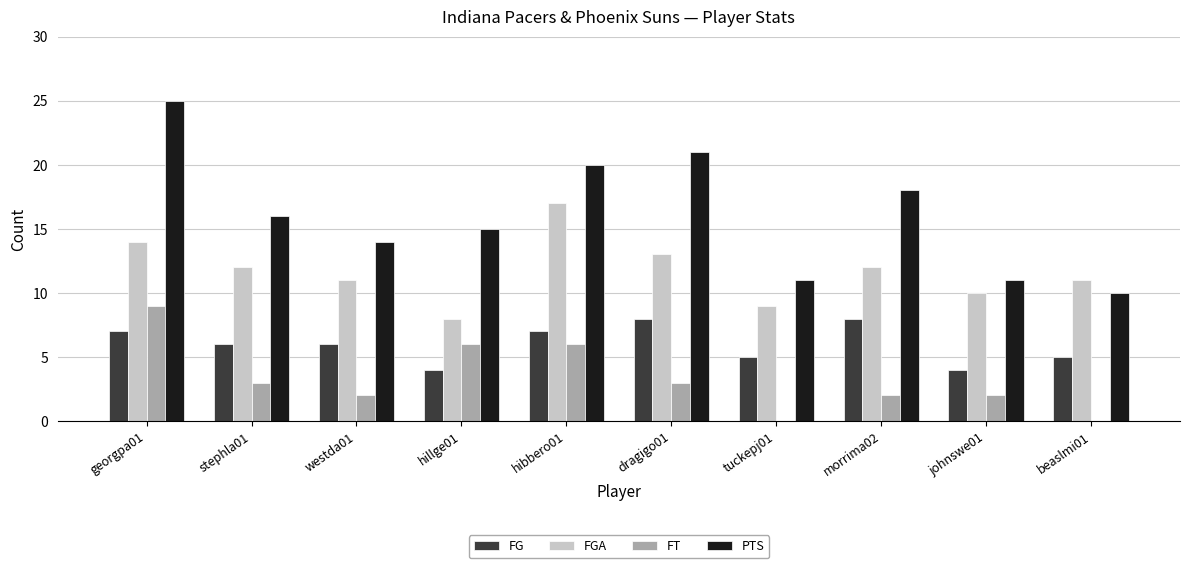

Where does the FT series first go above 3?

georgpa01